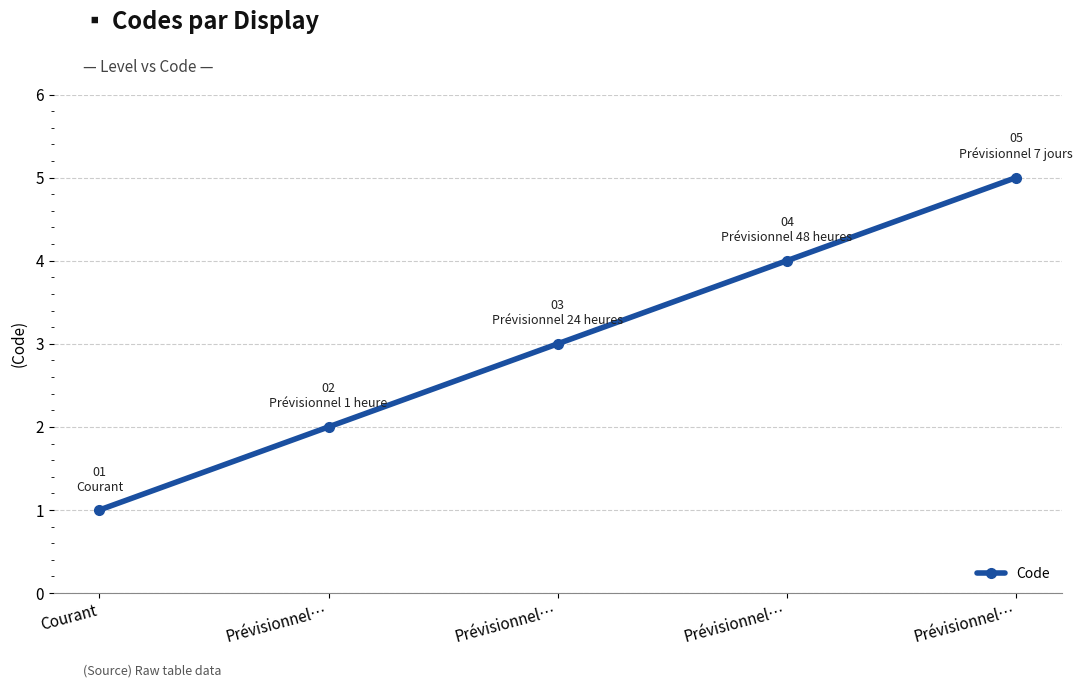

What is the difference between the second highest and minimum values?

3